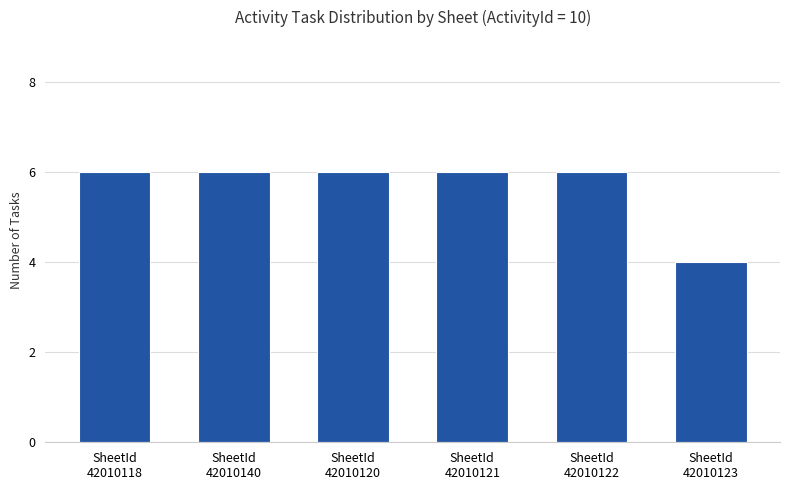

What is the change in value from SheetId
42010140 to SheetId
42010123?

-2